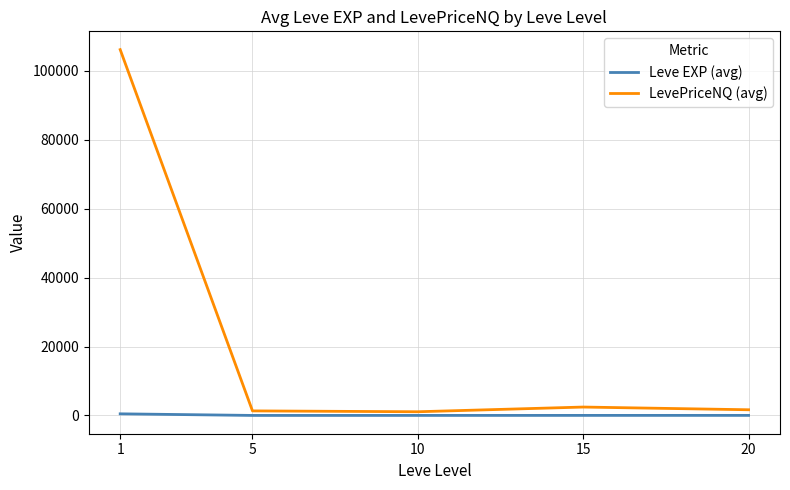

What is the approximate value of Leve EXP (avg) at 1?

468.5